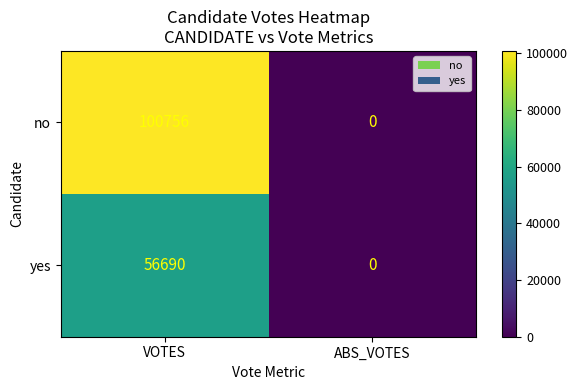

How many distinct data groups are displayed?

2